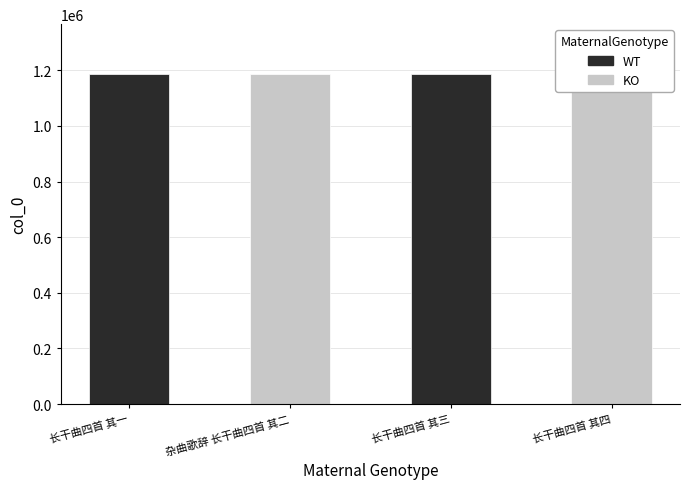

What value does the data have at 长干曲四首 其三?

1187889